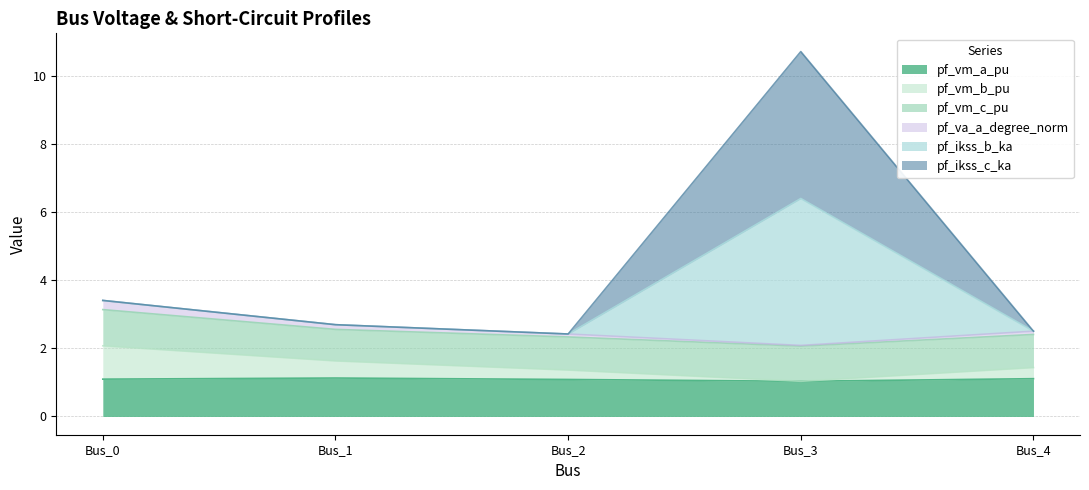

At which label does pf_va_a_degree_norm reach its minimum?

Bus_3